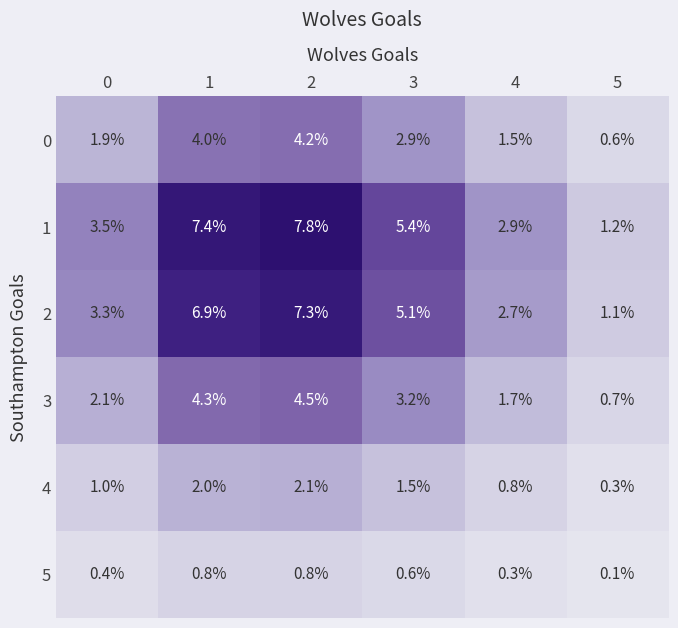

Rank the series at 4 from lowest to highest value.

5, 4, 0, 3, 2, 1